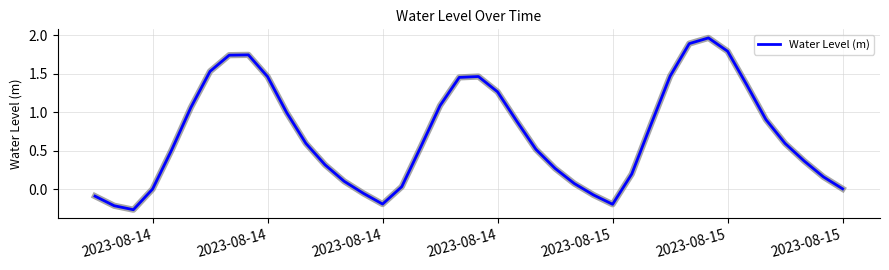

What is the difference between the maximum and minimum values?

2.2